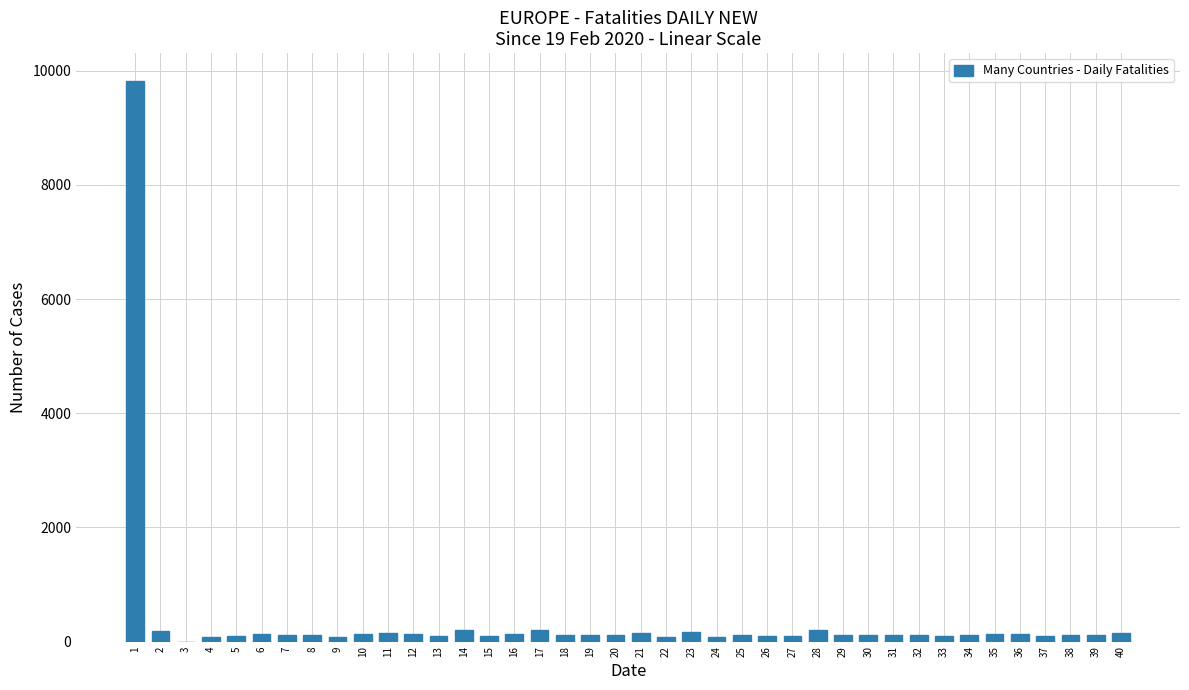

What is the maximum value shown in the chart?

9816